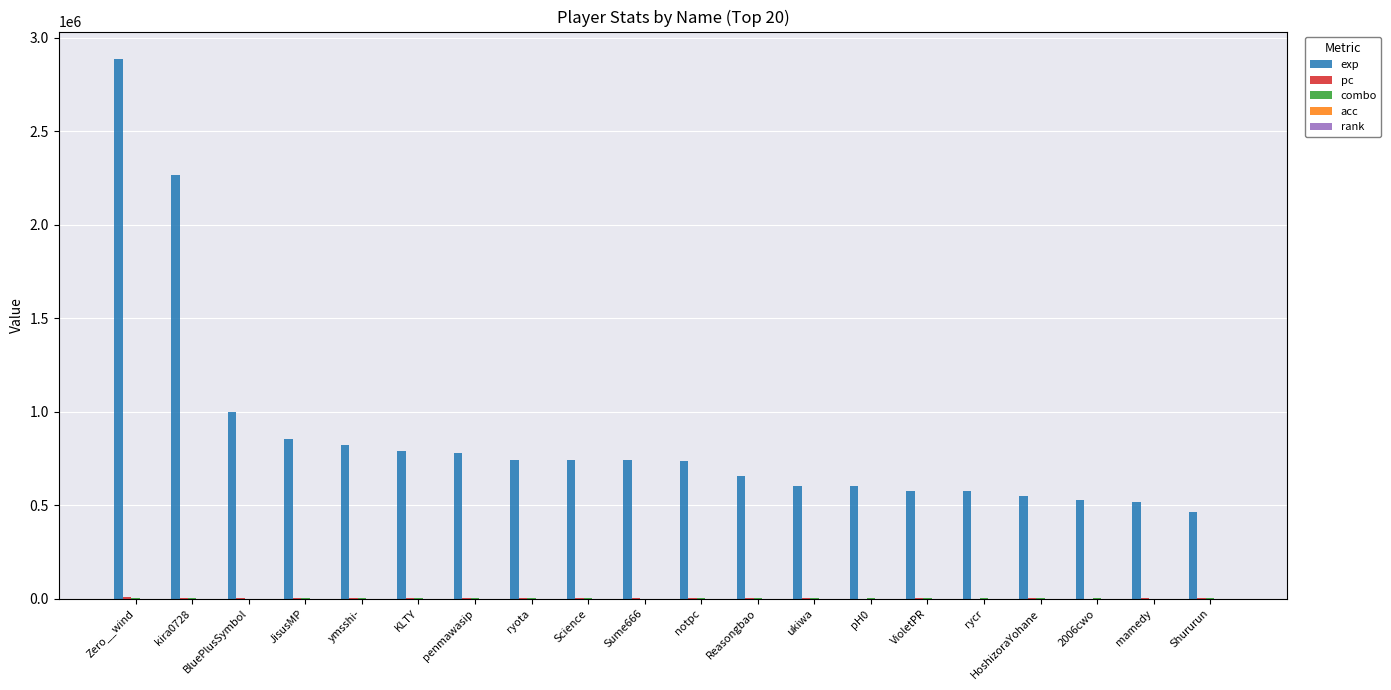

Are the bars horizontal?

No